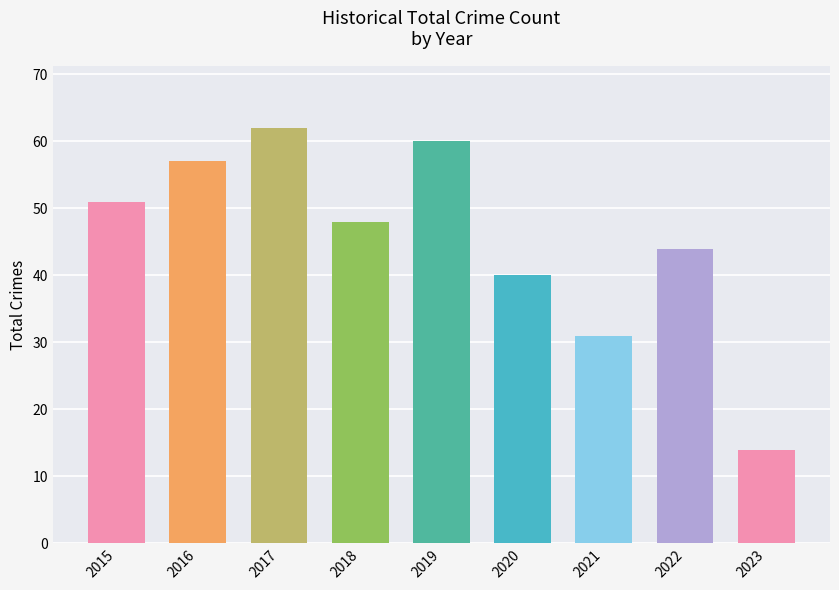

Which label corresponds to the largest value in the chart?

2017